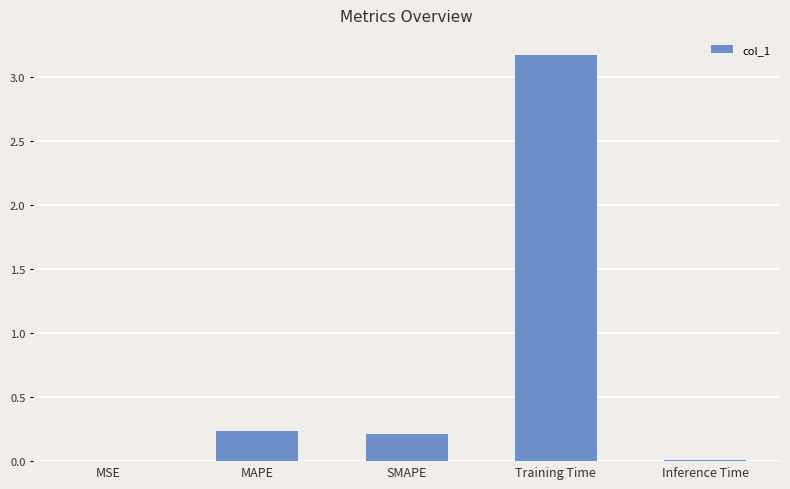

The chart shows a value of 0.0 at Inference Time. True or false?

True